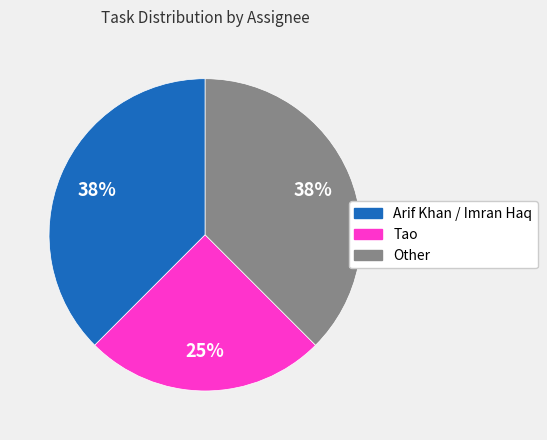

Is it true that Arif Khan / Imran Haq is 38% of the pie?

True